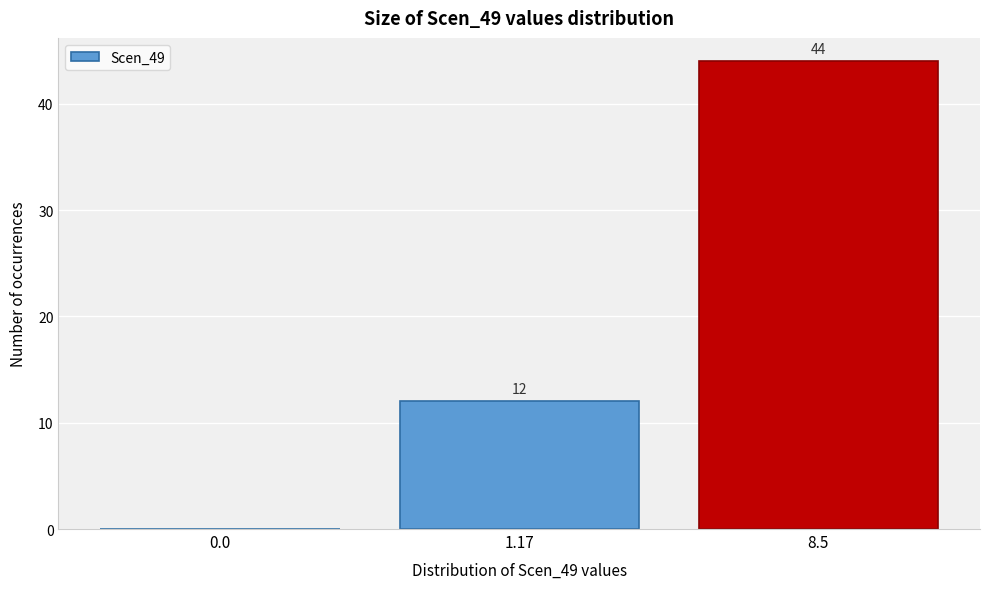

Reading left to right, extract all data points from this chart.

0.0=0	1.17=12	8.5=44